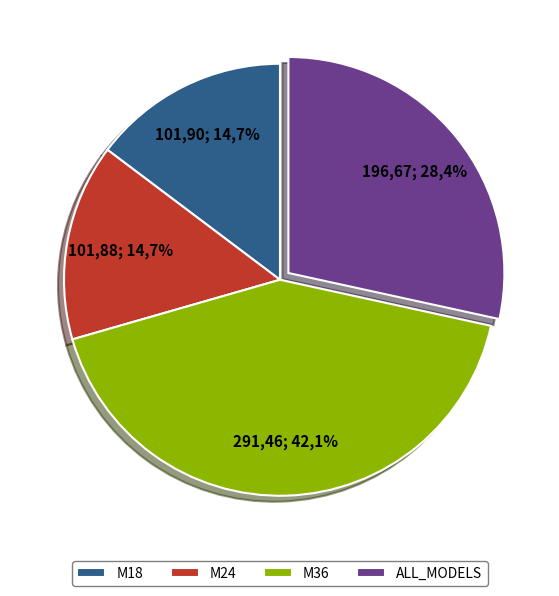

Which has a higher value, ALL_MODELS or M24?

ALL_MODELS